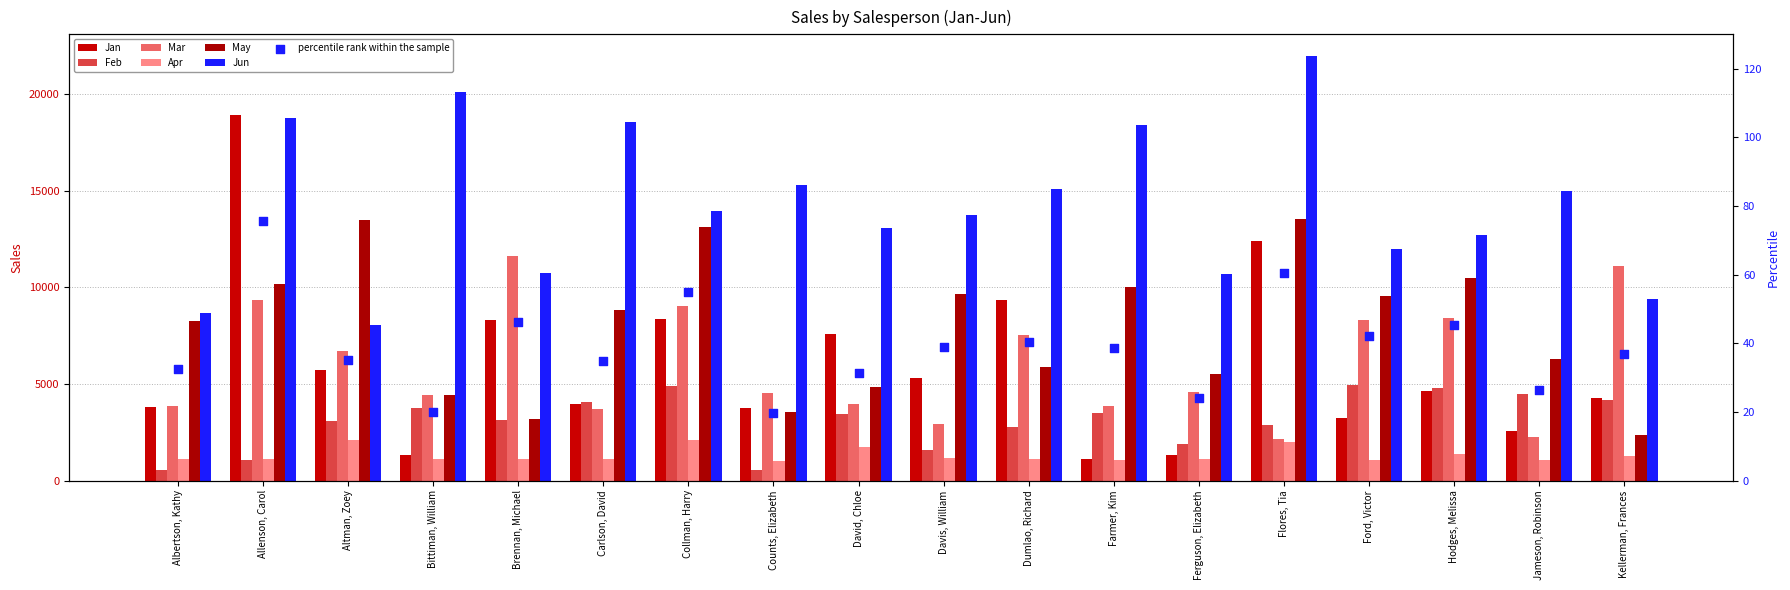

Which series has the largest Y range (max minus min)?

Jan